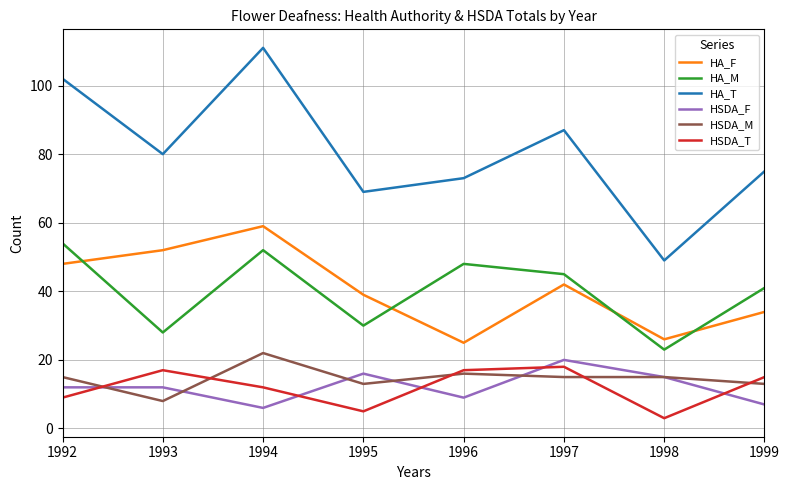

What is the total value across all series at 1999?

185